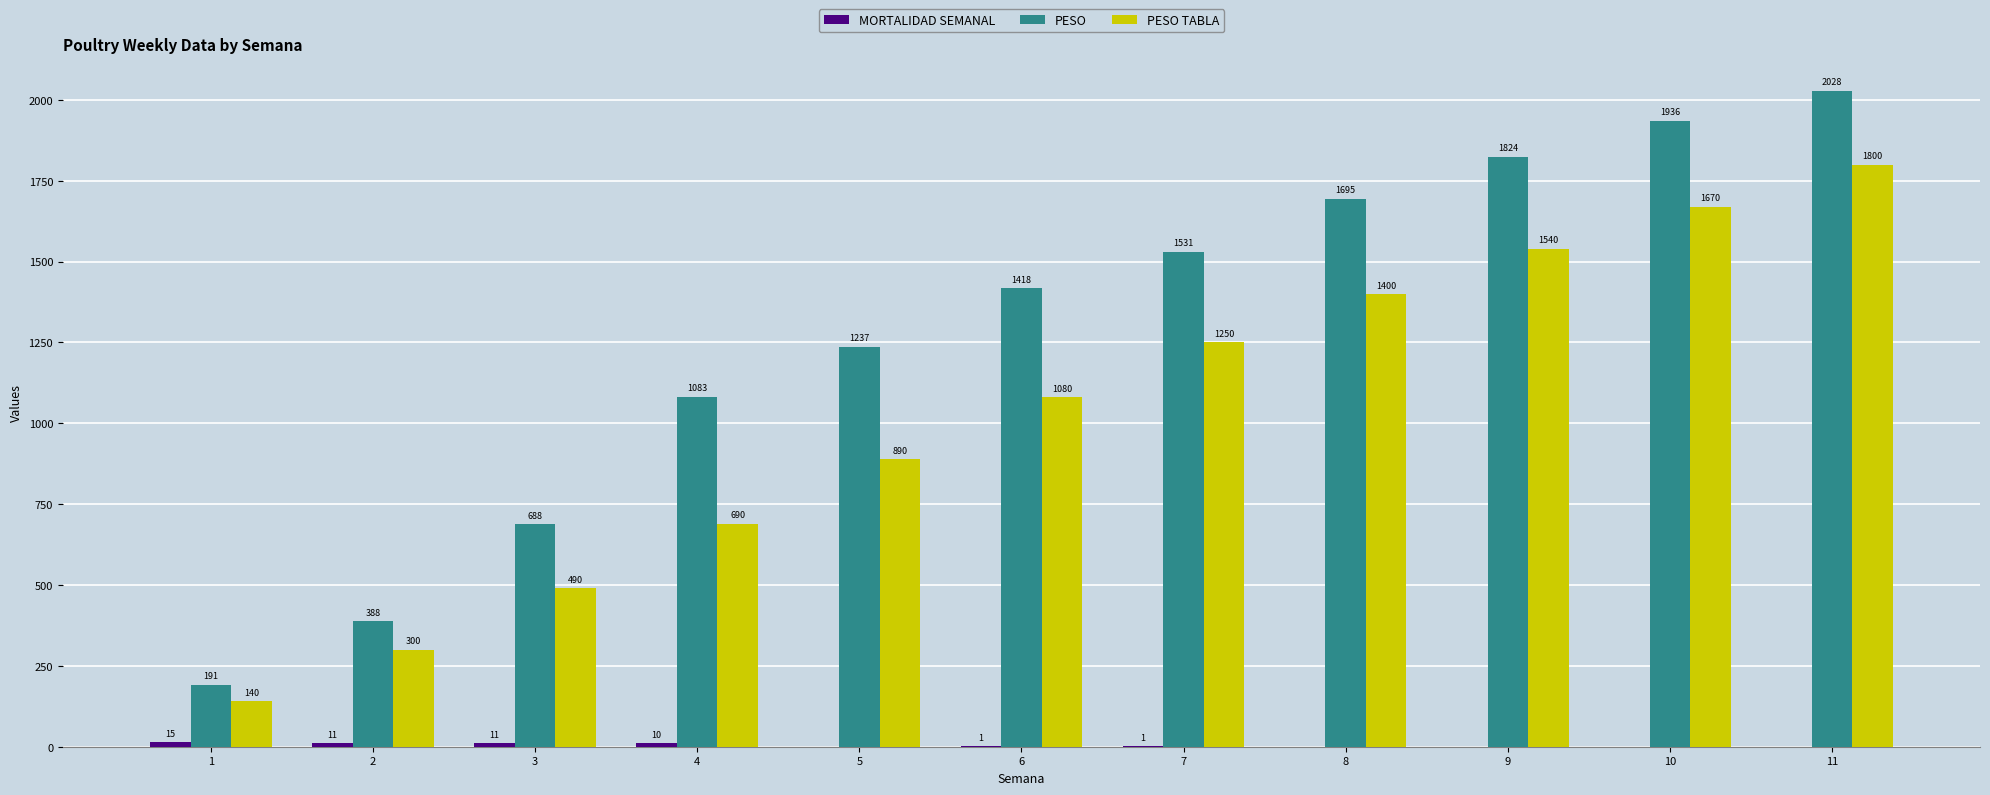

Which series has the largest range (max minus min)?

PESO